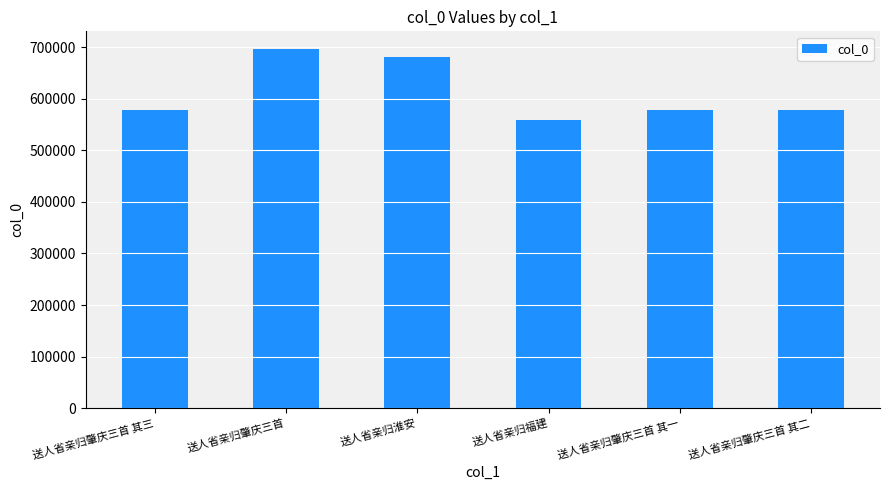

Which has a higher value, 送人省亲归淮安 or 送人省亲归肇庆三首 其三?

送人省亲归淮安